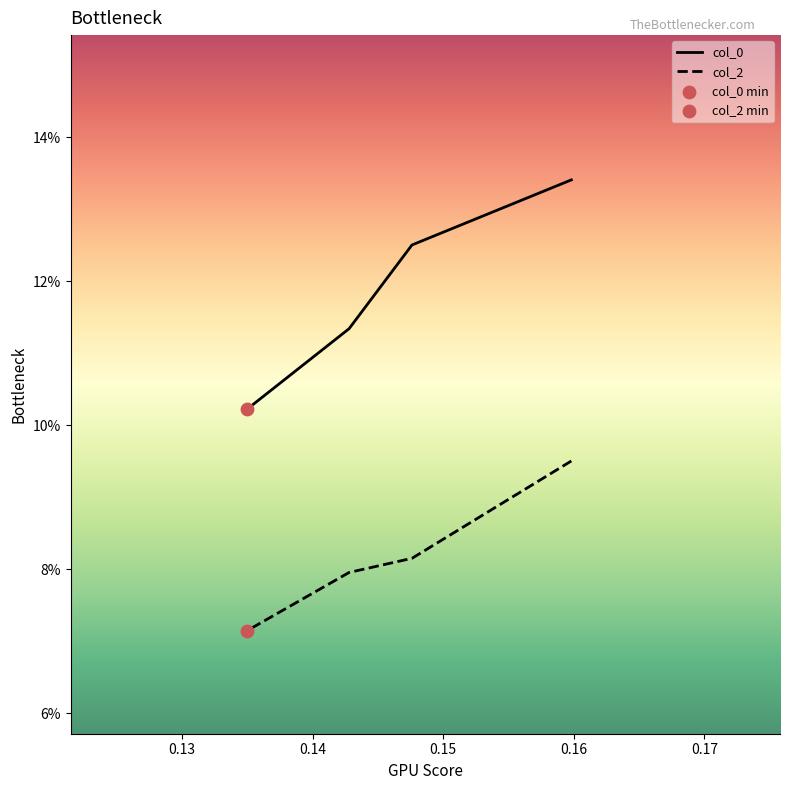

Which series reaches the minimum Y coordinate?

col_2